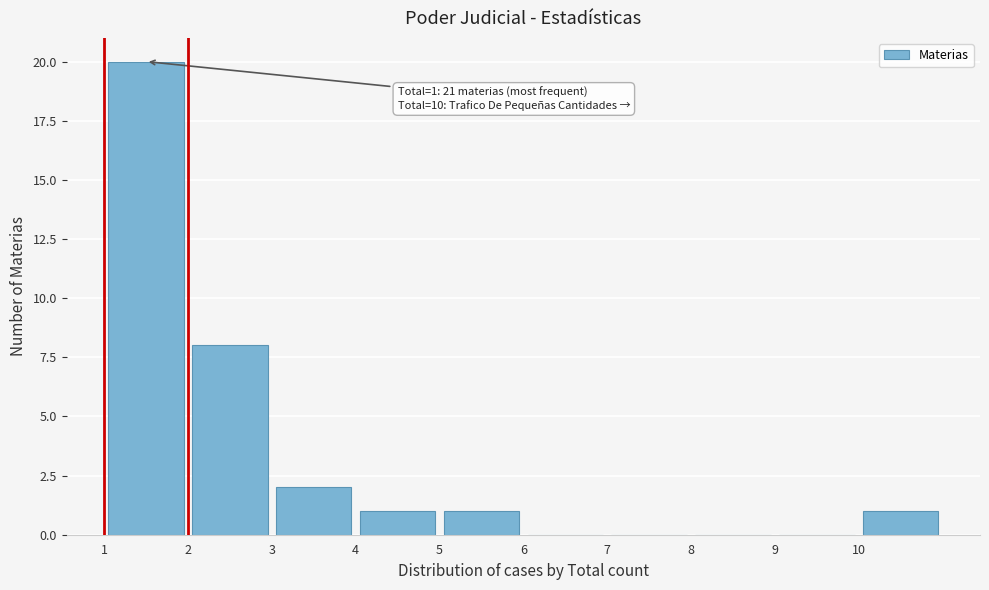

Which range on the x-axis has the tallest bar?

1 to 2